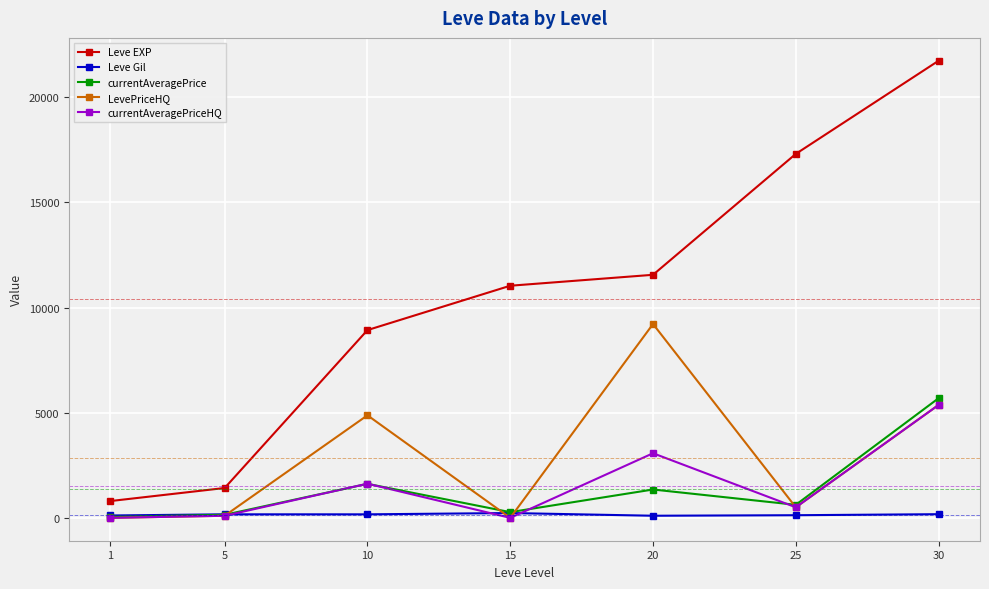

What is the value of the Leve EXP point at the 4th from the left?

11040.0